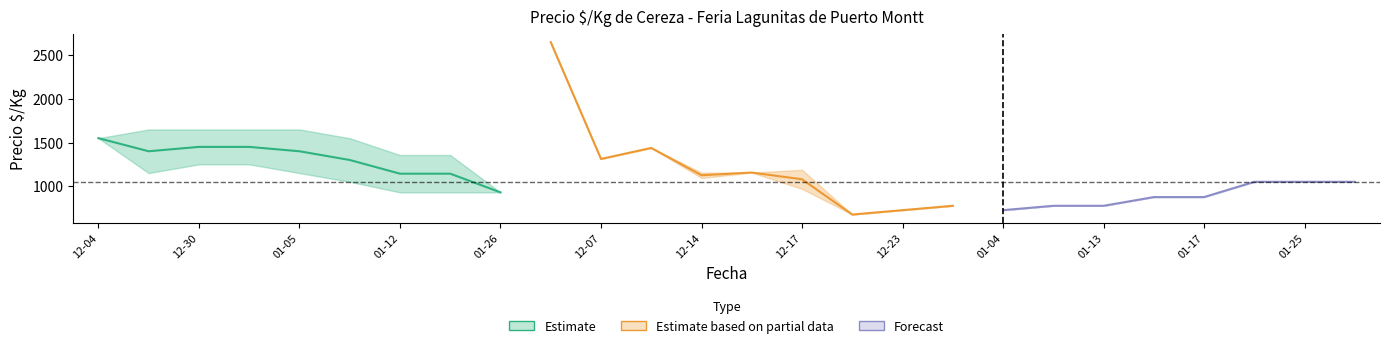

The value of Precio maximo at 29 is 1368. True or false?

False